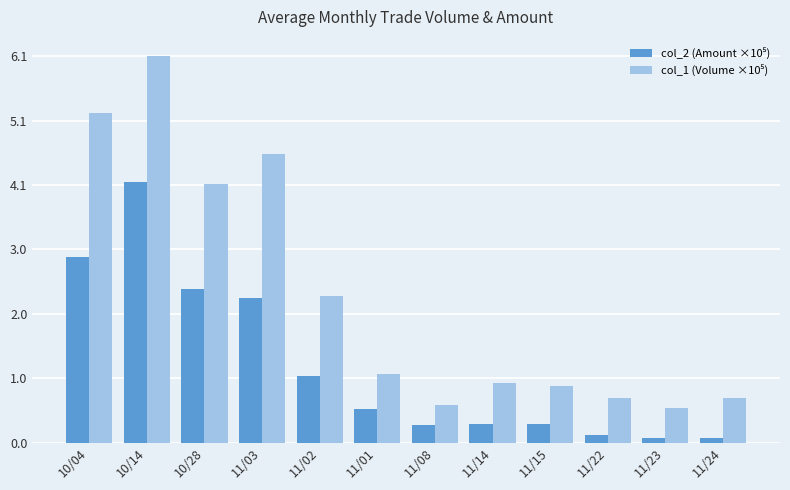

What is the maximum value shown in the chart?

6.1